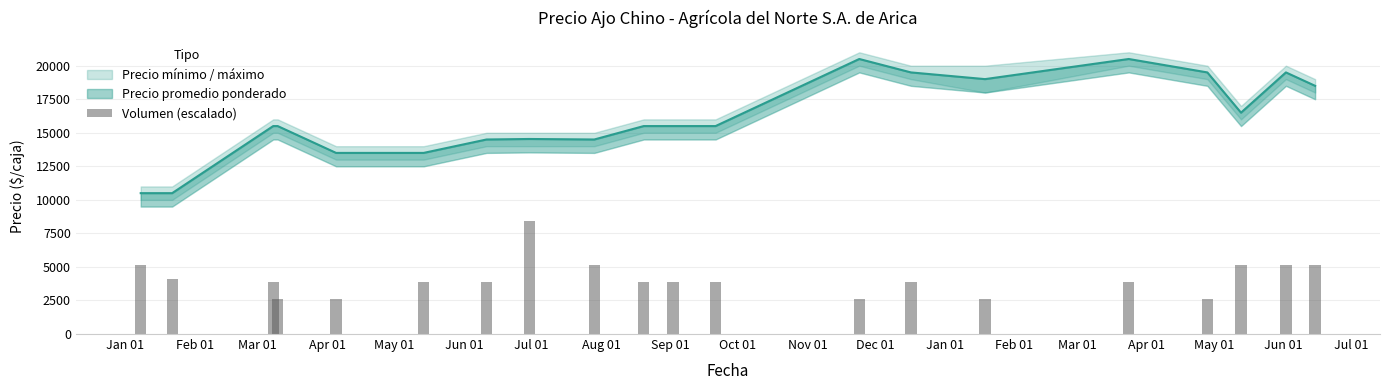

What is the sum of all values?

82320.0